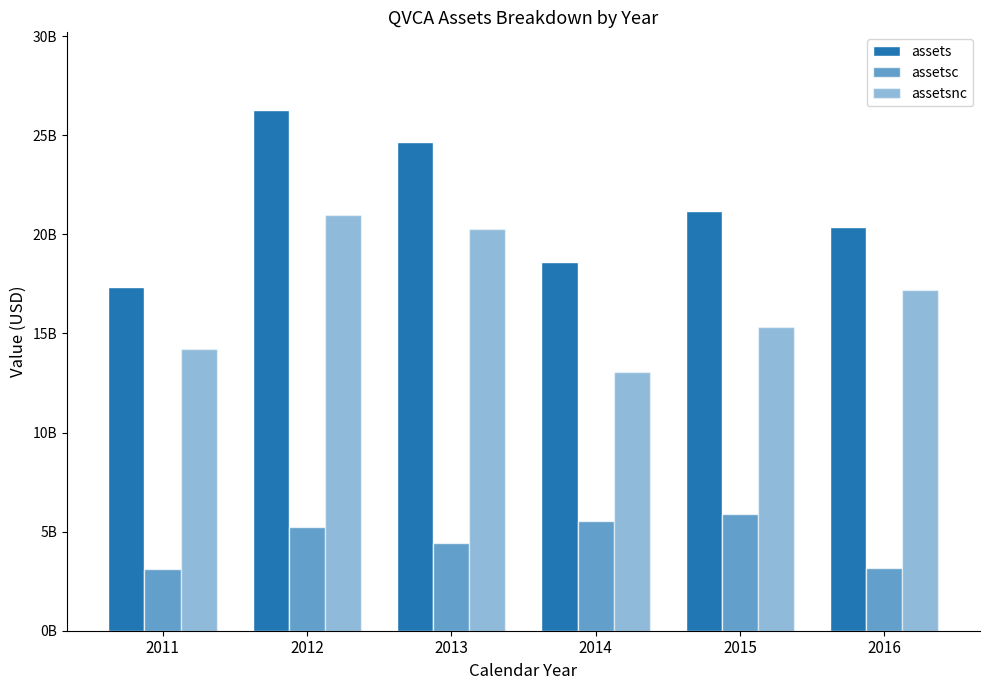

What is the sum of all assetsc values?

27396000000